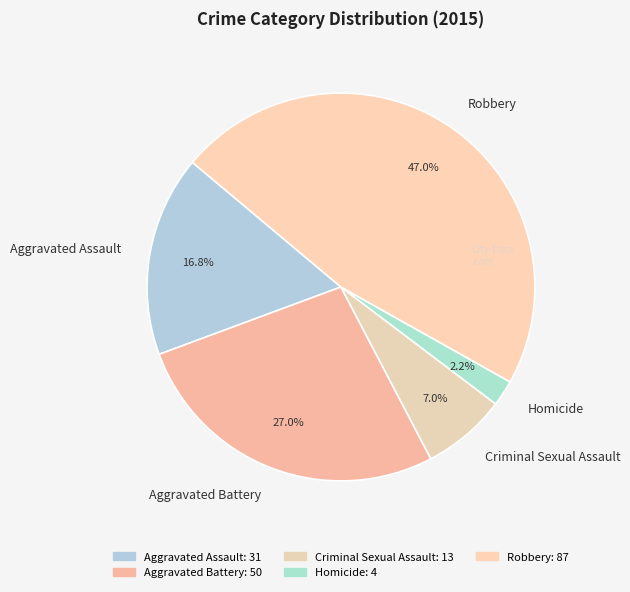

Do Homicide and Robbery together represent more than half of the pie?

No